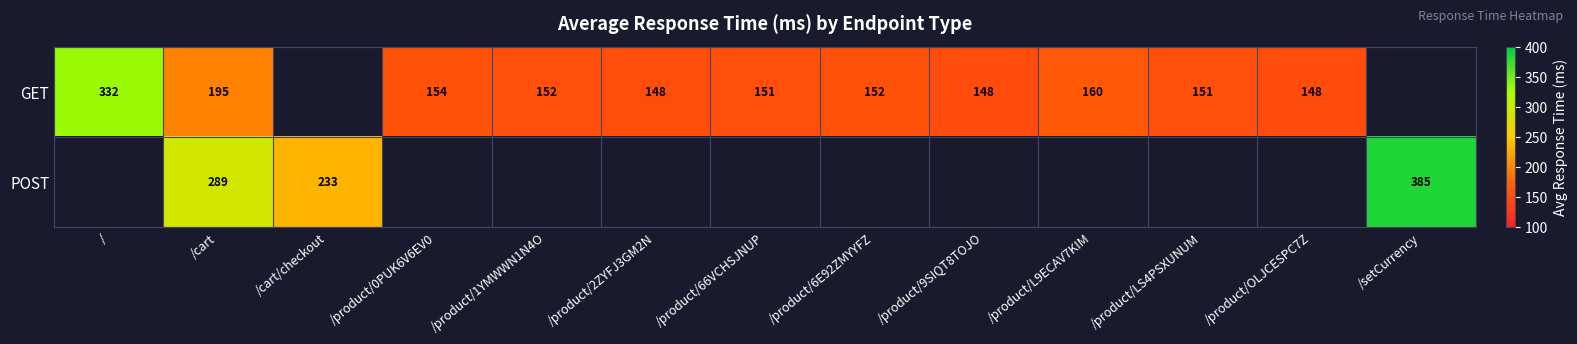

List the series in order of their overall mean, lowest first.

GET, POST